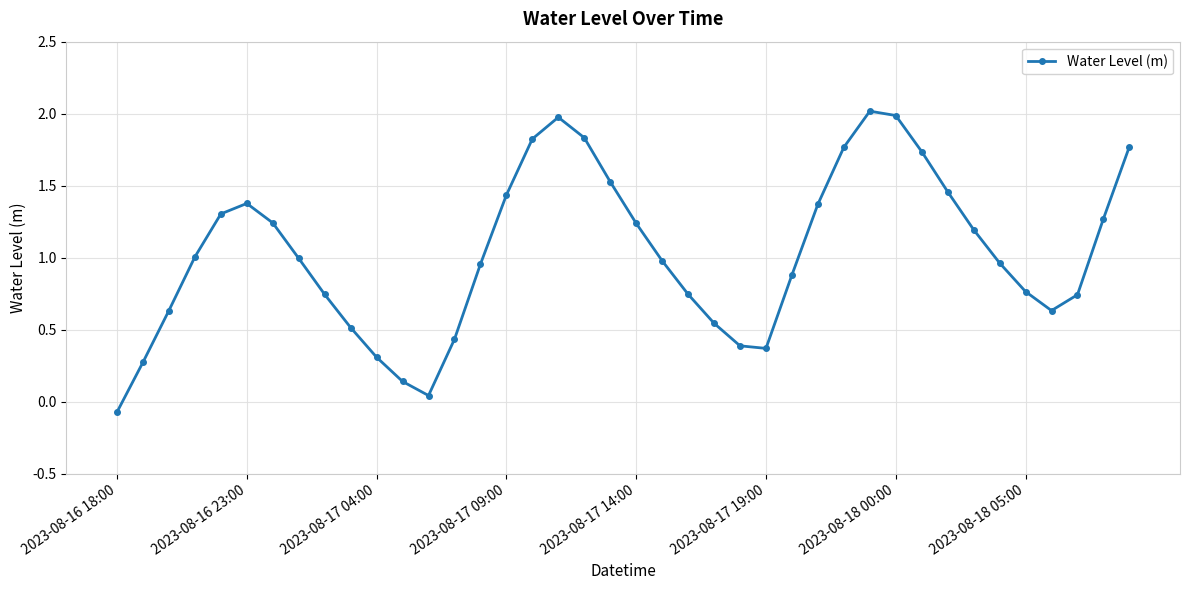

How many points are lower than both their immediate neighbors (excluding endpoints)?

3